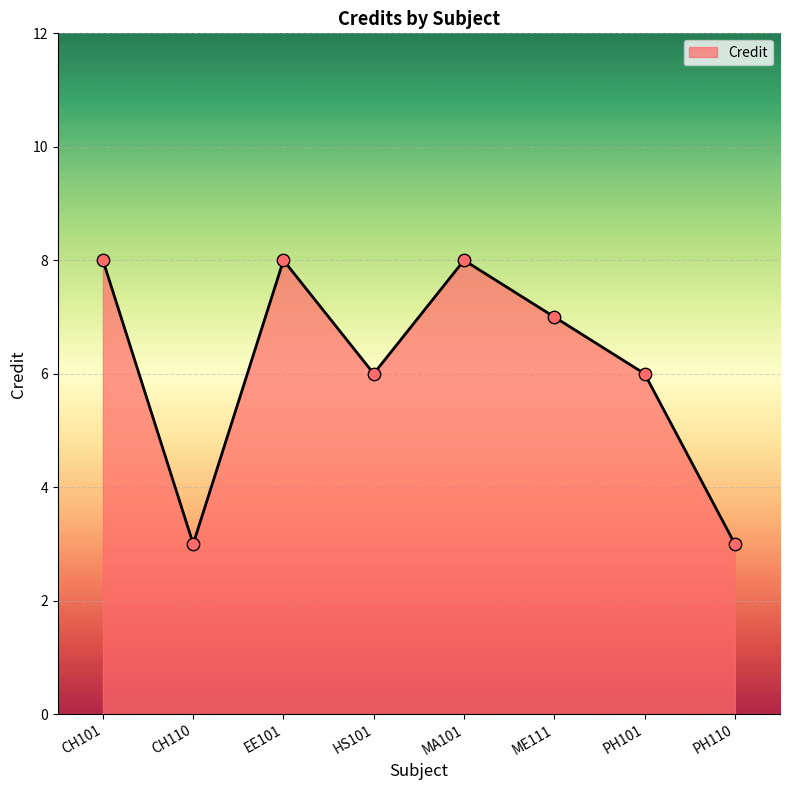

What is the change in value from CH101 to PH101?

-2